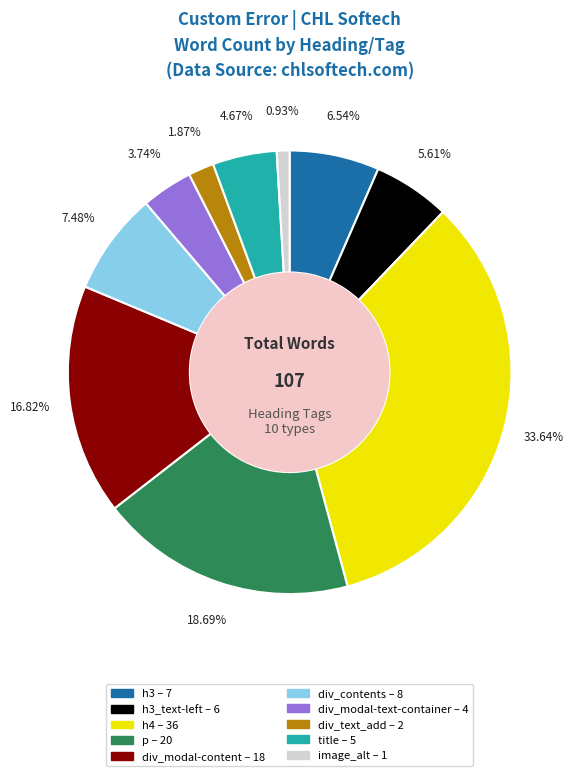

Is there any slice that represents more than half of the pie?

No